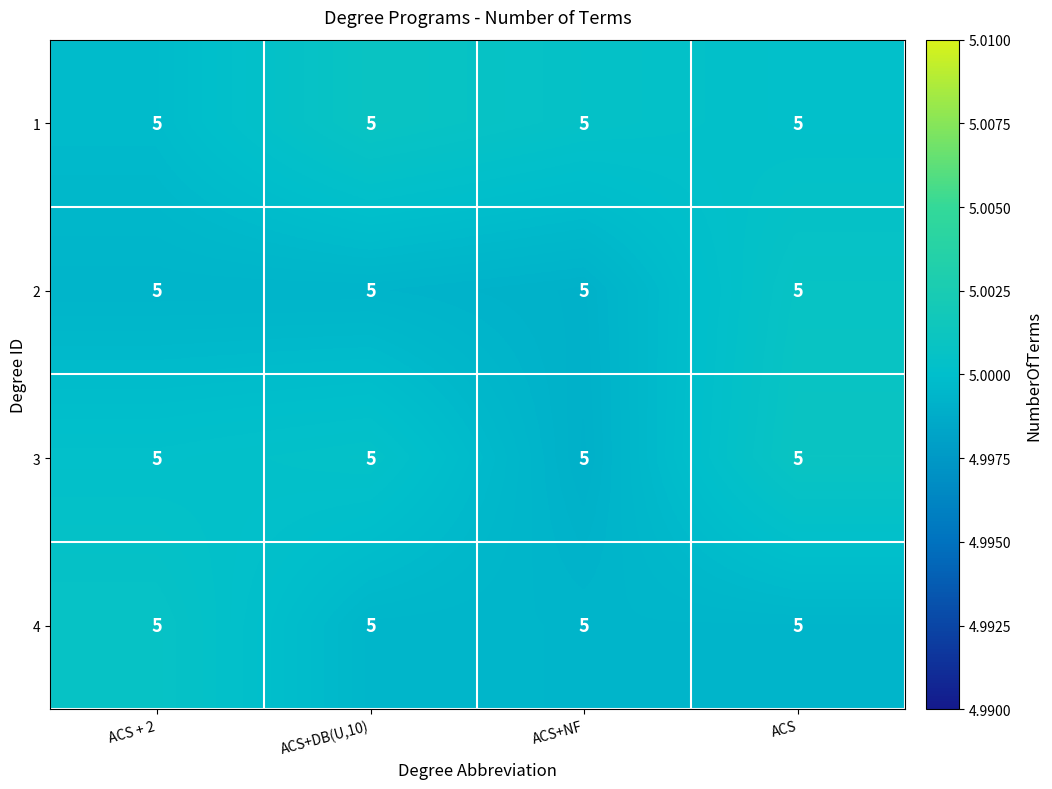

Reading left to right, what are all the values shown in this chart?

1: ACS + 2=5.0	ACS+DB(U,10)=5.0	ACS+NF=5.0	ACS=5.0
2: ACS + 2=5.0	ACS+DB(U,10)=5.0	ACS+NF=5.0	ACS=5.0
3: ACS + 2=5.0	ACS+DB(U,10)=5.0	ACS+NF=5.0	ACS=5.0
4: ACS + 2=5.0	ACS+DB(U,10)=5.0	ACS+NF=5.0	ACS=5.0